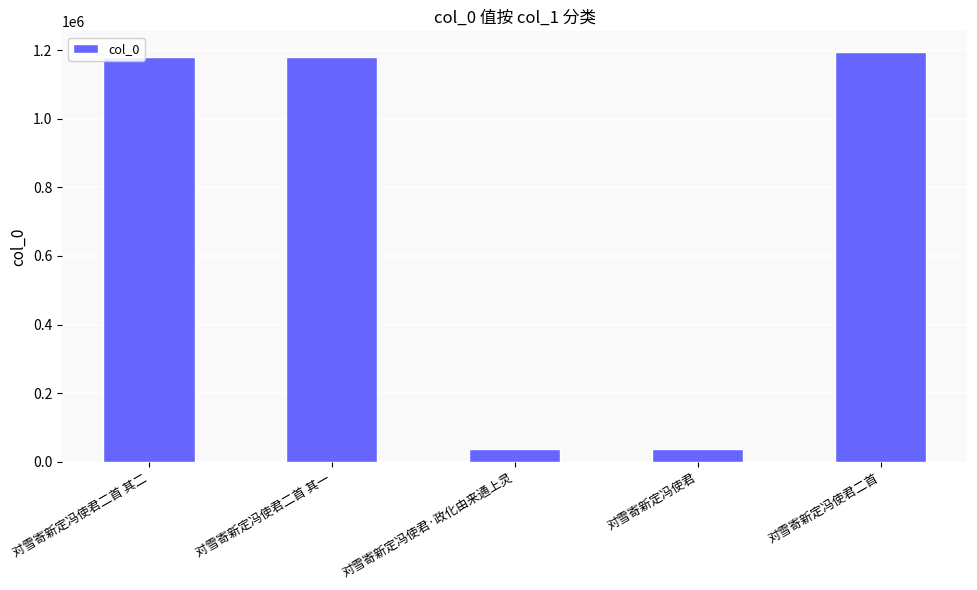

At which label does the data first exceed 1180425?

对雪寄新定冯使君二首 其二